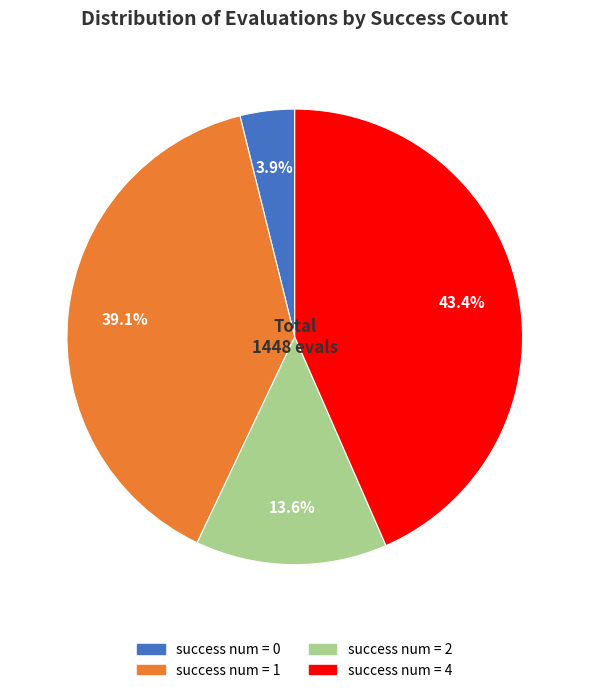

Combined, do success num = 1 and success num = 0 account for over 50%?

No